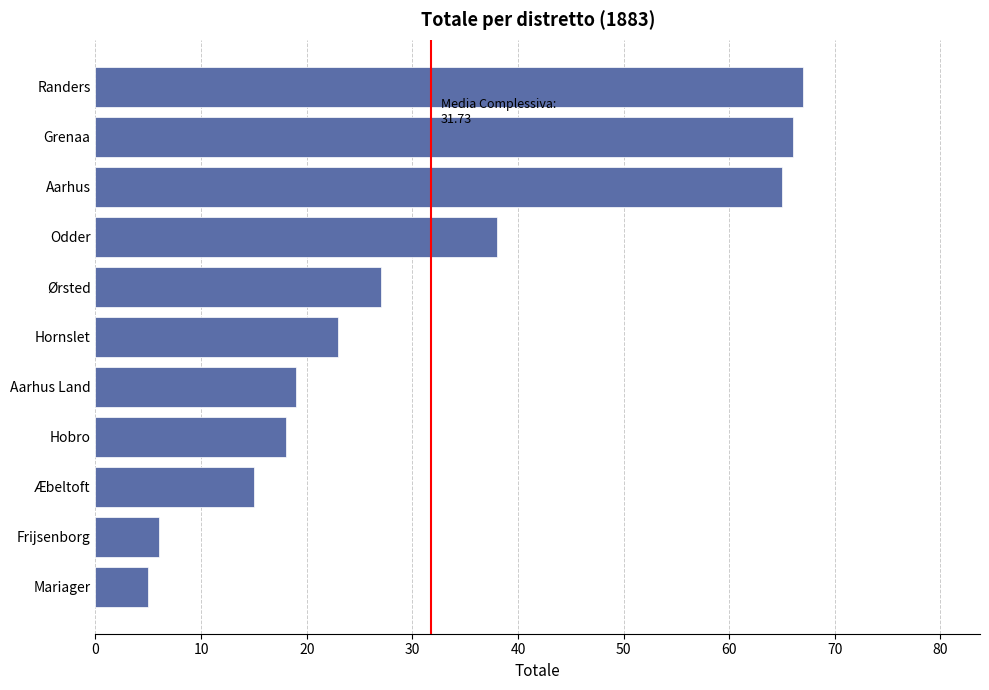

How many data points does each series have?

11